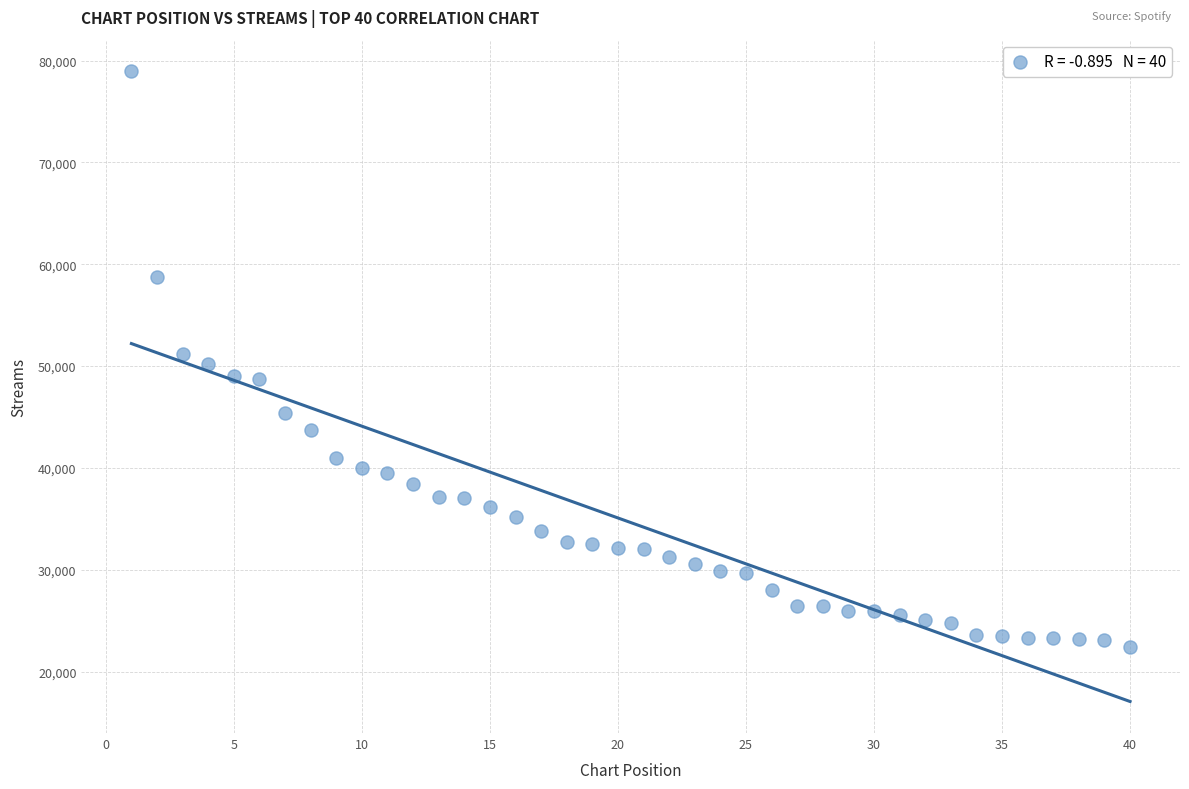

What is the range of Y values (max minus min)?

56521